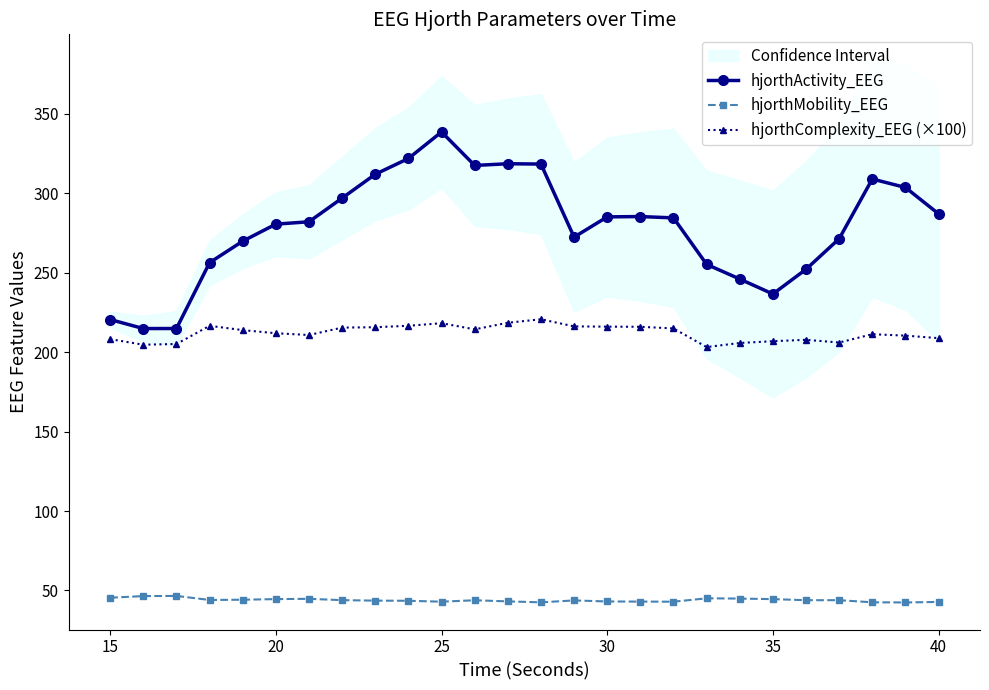

True or false: hjorthComplexity_EEG (×100) has more than 0 interior local peaks.

True